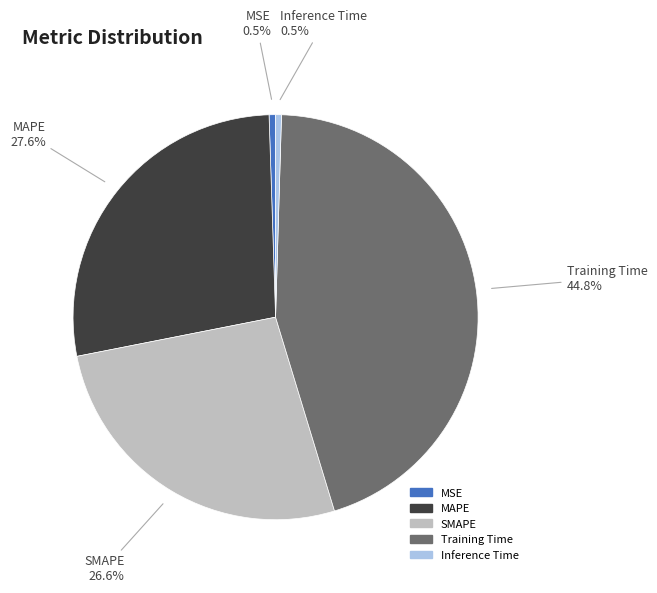

To the nearest percent, what is the average slice percentage?

20%